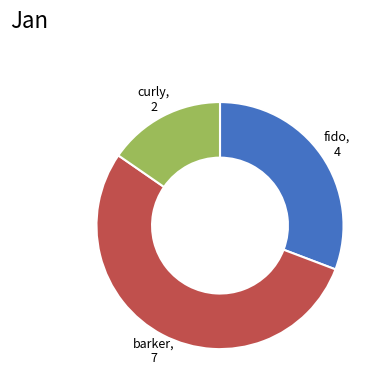

How many segments does this pie chart have?

3